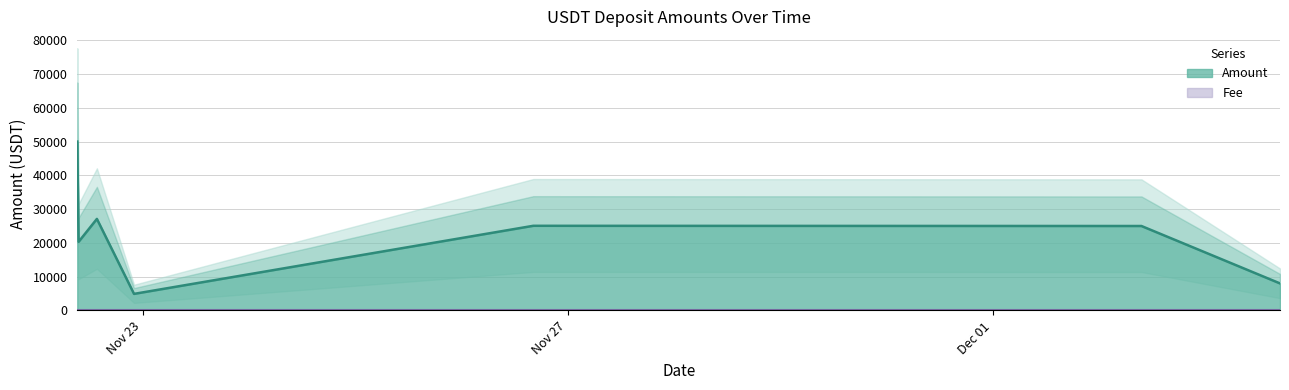

Where is the first local minimum?

2021-11-22 09:32:54